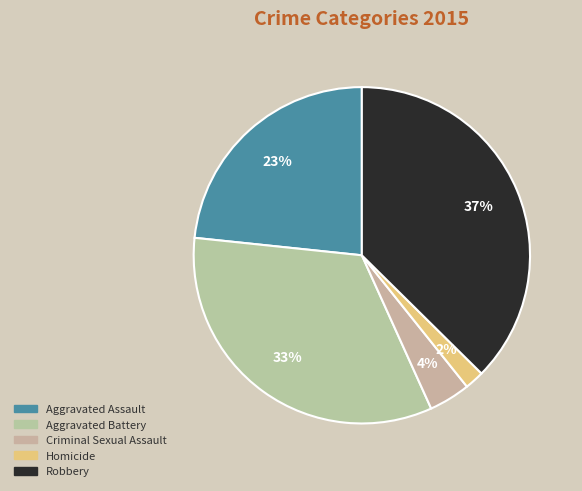

To the nearest percent, what is the combined percentage of Criminal Sexual Assault and Aggravated Assault?

27%